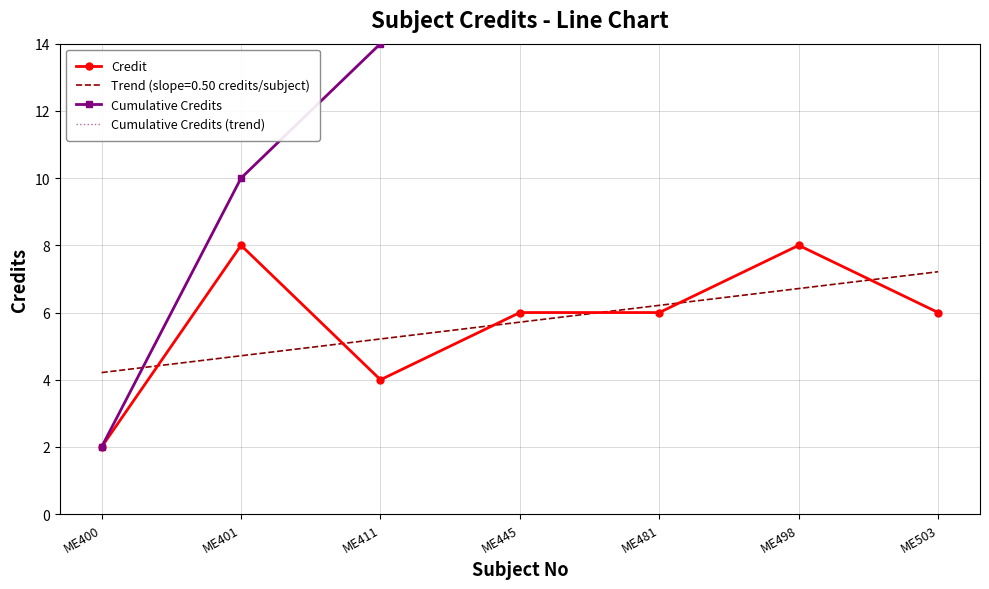

List the labels in order of Credit value, largest first.

ME401, ME498, ME445, ME481, ME503, ME411, ME400